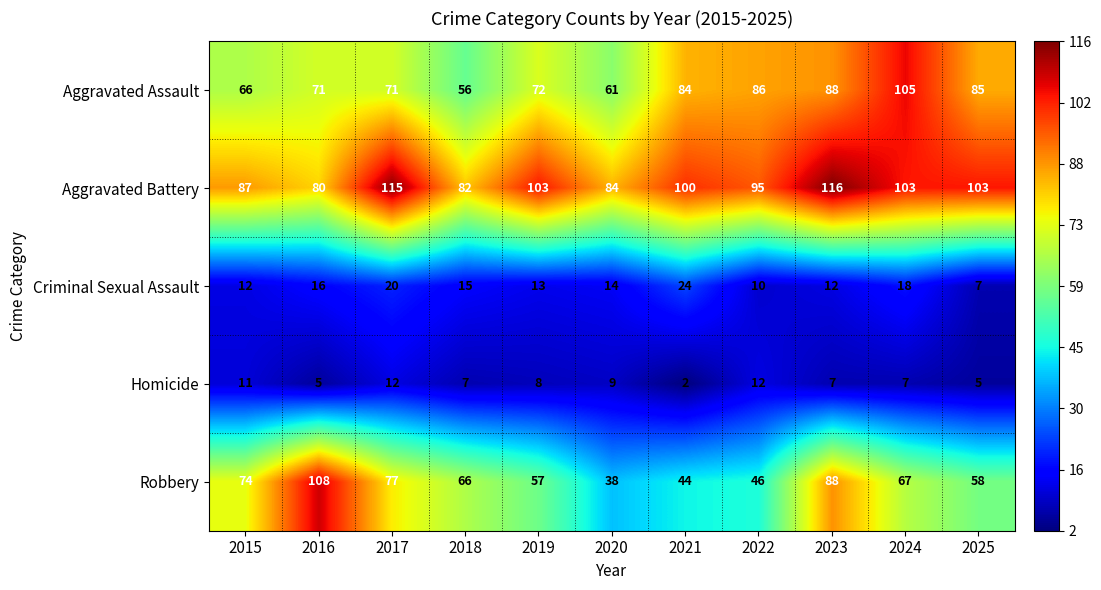

The Homicide series shows 11 at 2015. True or false?

True